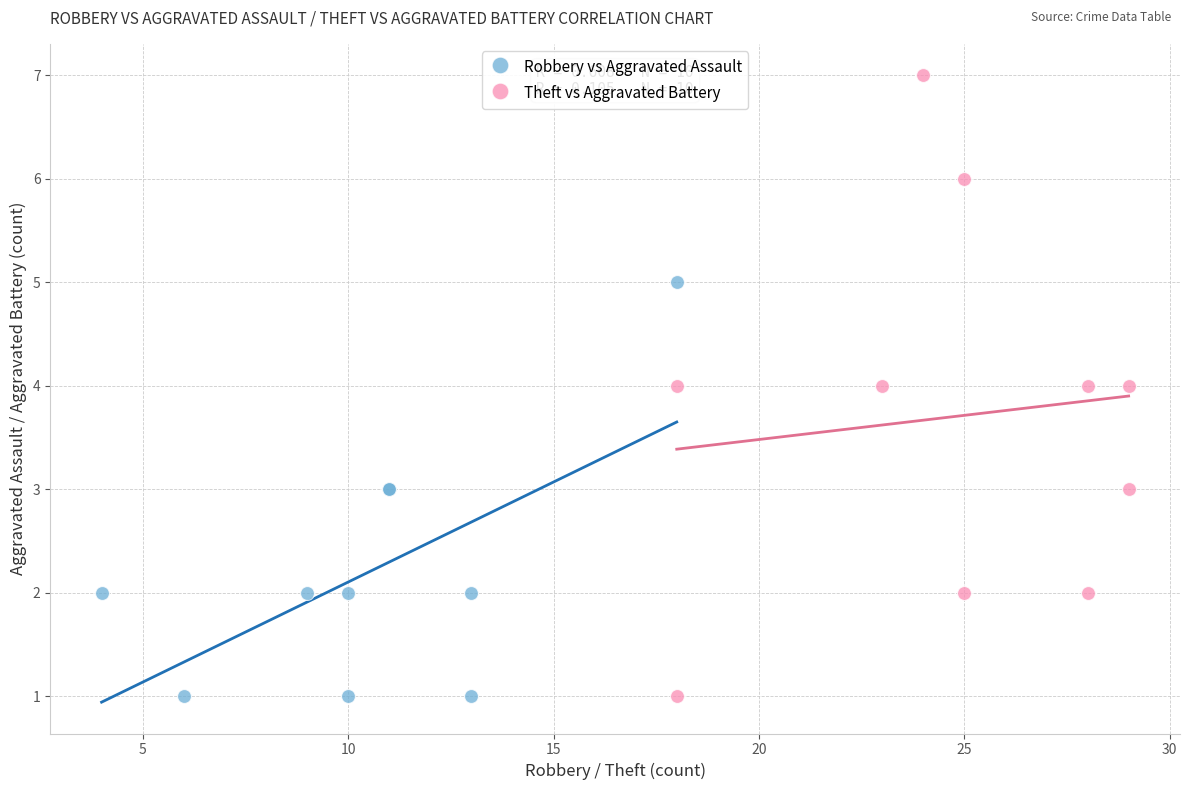

What are all the series names shown in the legend?

Robbery vs Aggravated Assault, Theft vs Aggravated Battery